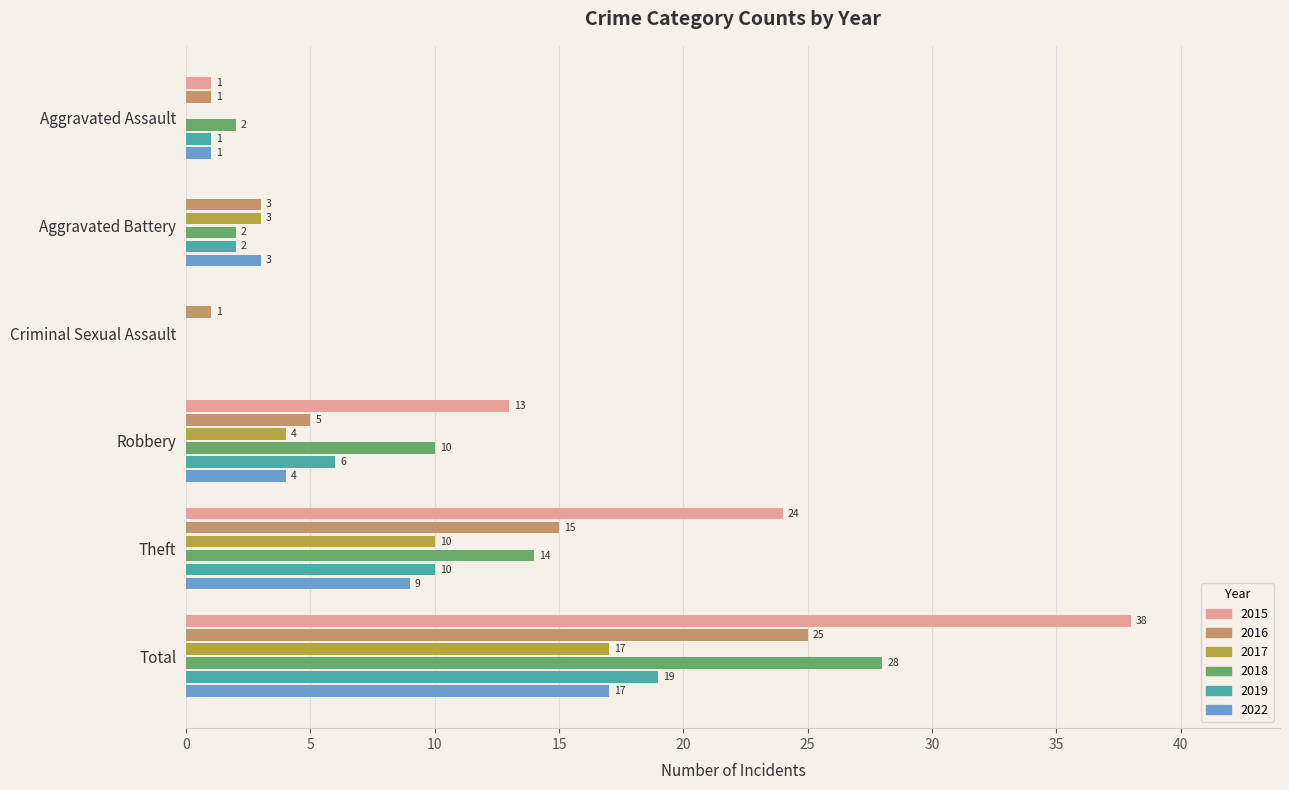

The 2016 series shows 1 at Robbery. True or false?

False